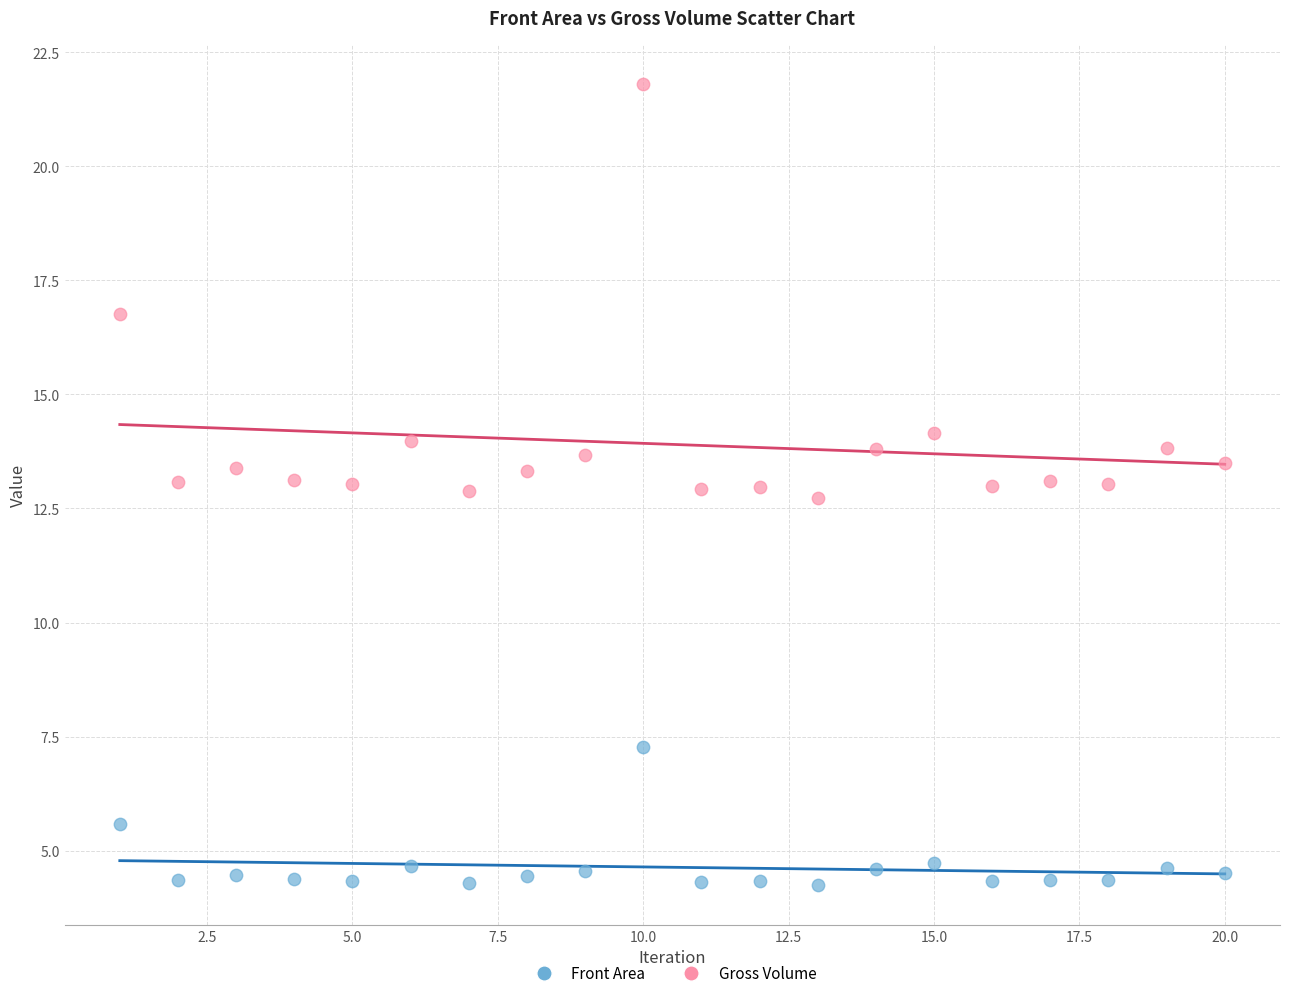

Which series reaches the minimum Y coordinate?

Front Area